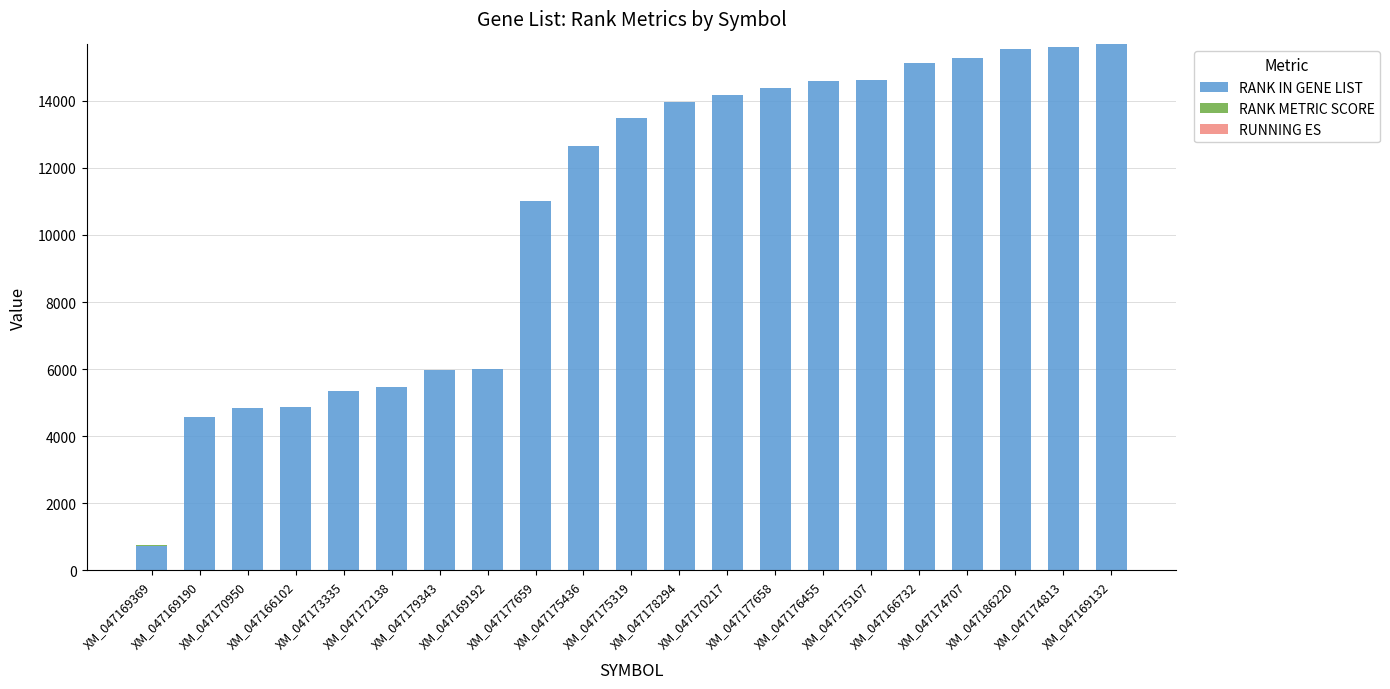

Is it true that RANK IN GENE LIST equals 23564.6 at XM_047175319?

False